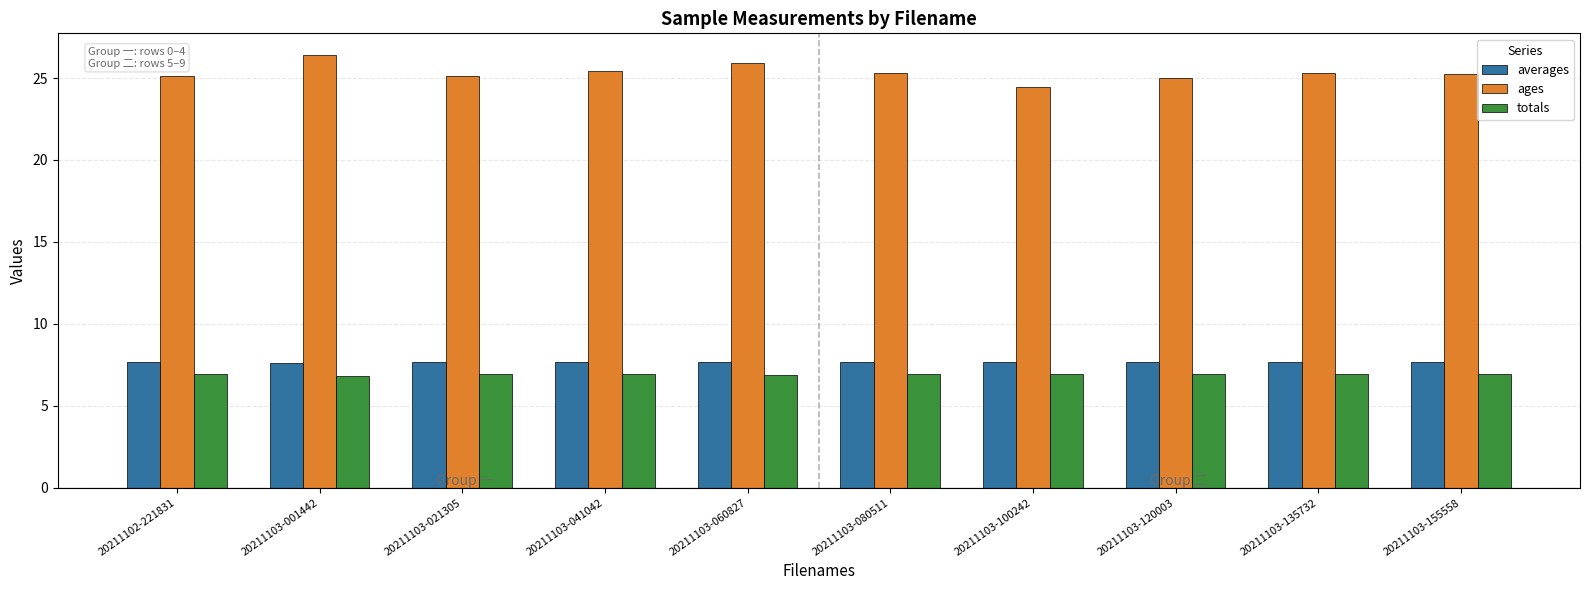

Between 20211103-001442 and 20211103-041042, which series saw the biggest shift?

ages